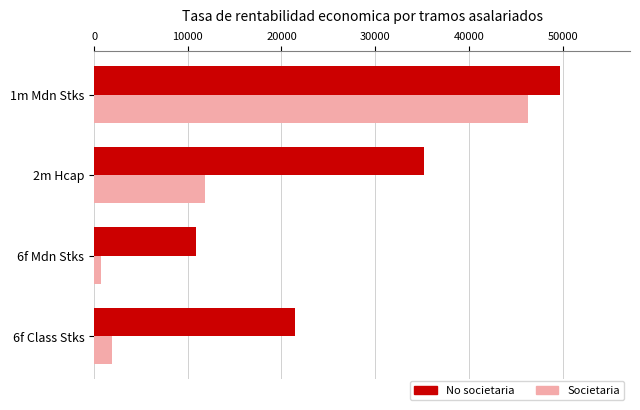

What is the difference between the maximum and minimum values in the Societaria series?

45532.5